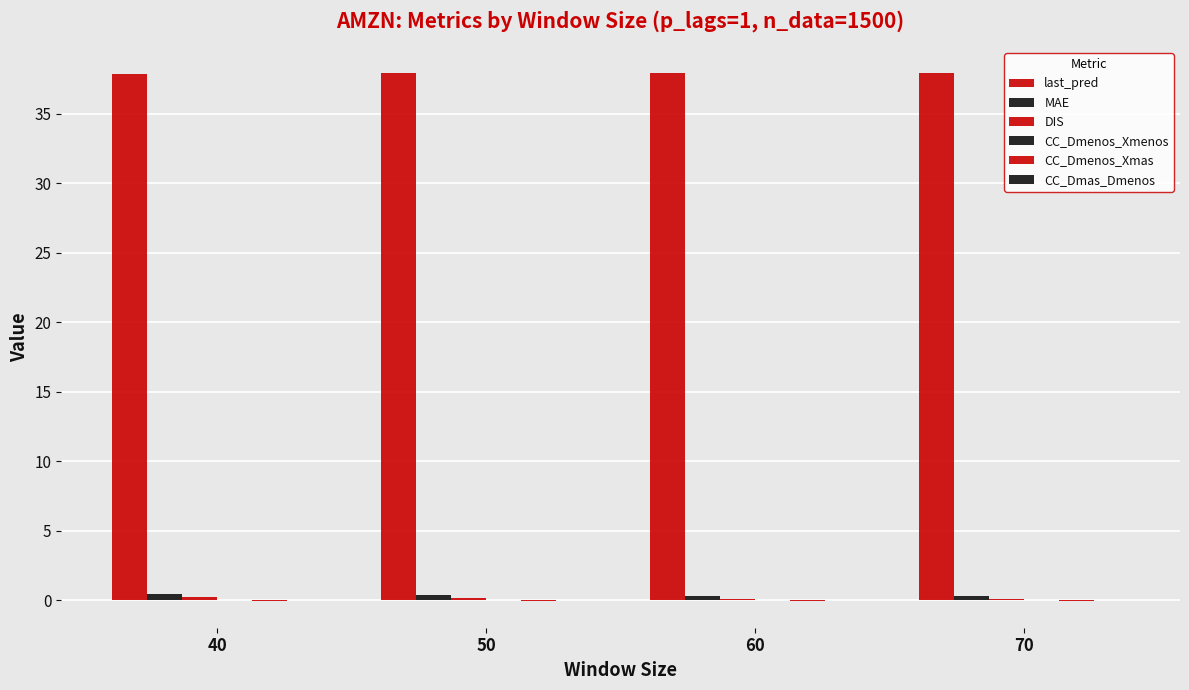

True or false: CC_Dmenos_Xmenos has a value of -0.0 at 40.

True